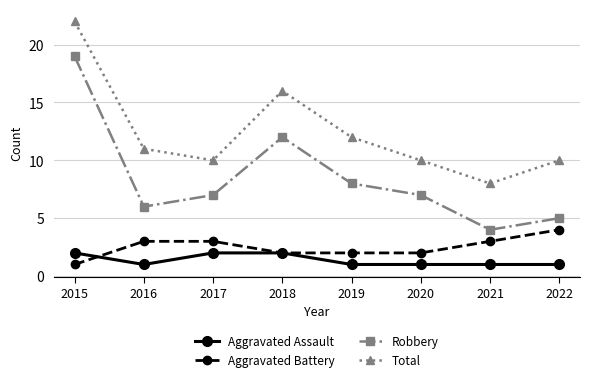

Is the value of Robbery at 2021 greater than the value of Total at 2015?

No